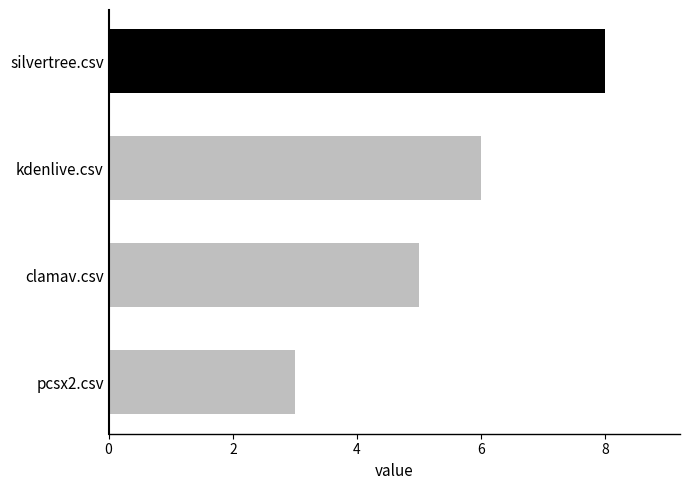

Which label corresponds to the largest value in the chart?

silvertree.csv